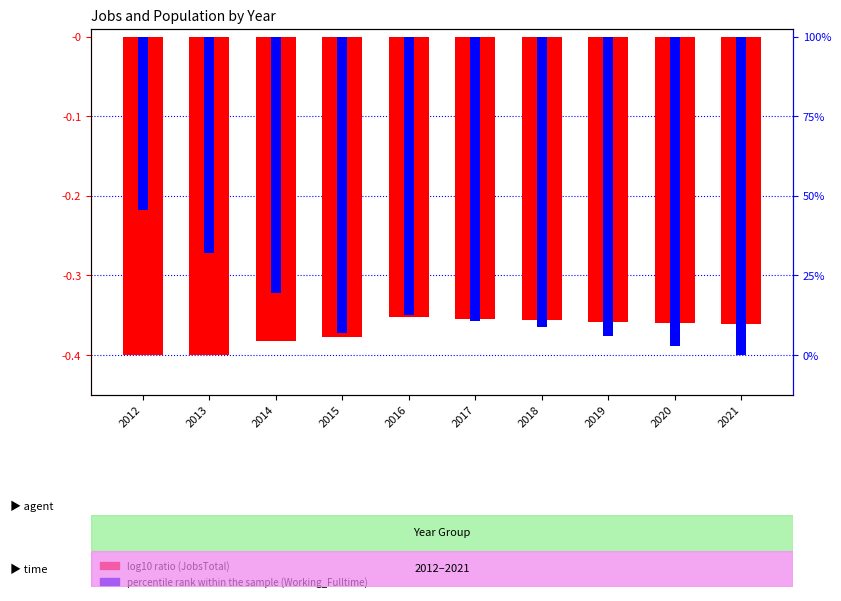

Which series has the widest spread of values?

percentile rank (Working_Fulltime)